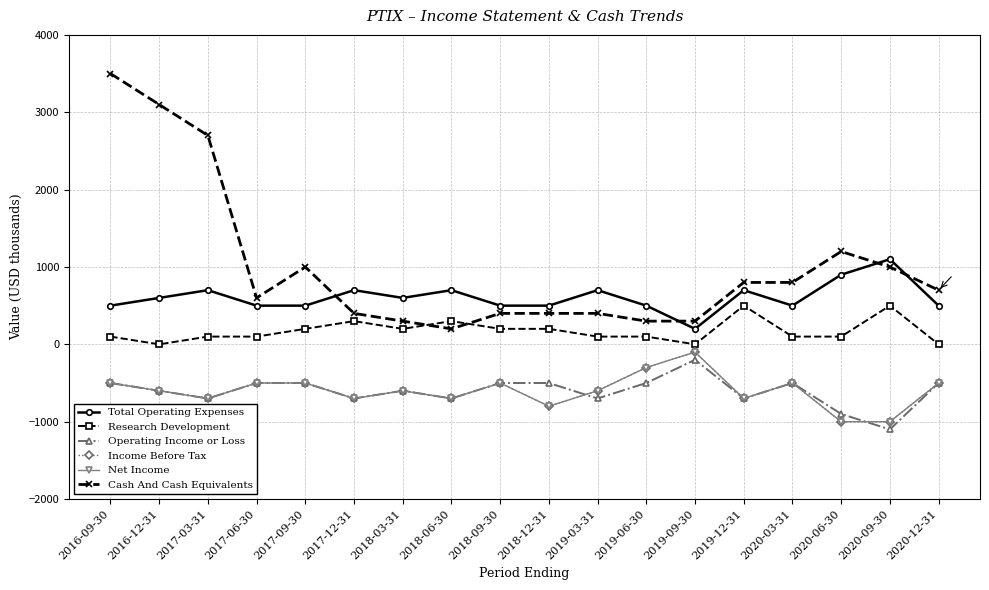

At which category does Income Before Tax reach its first local valley?

2017-03-31